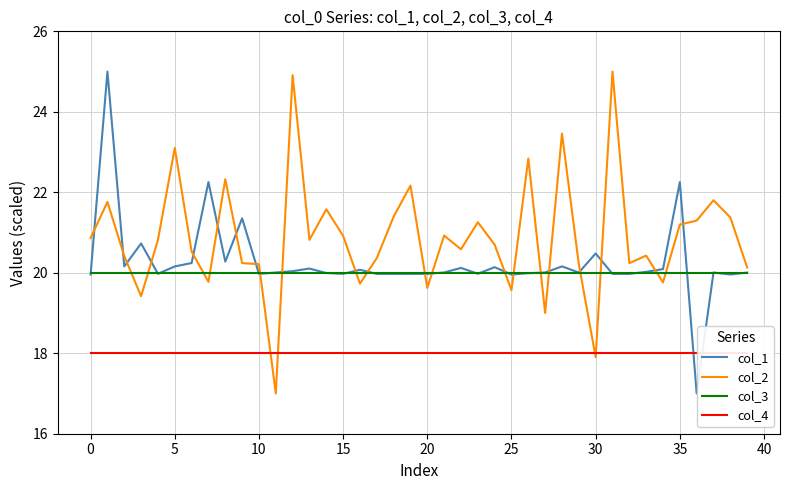

True or false: col_2 and col_3 intersect in this chart.

True